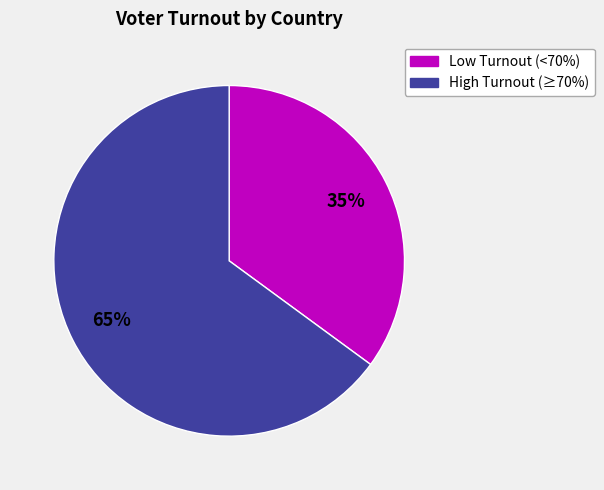

To the nearest percent, what is the average slice percentage?

50%